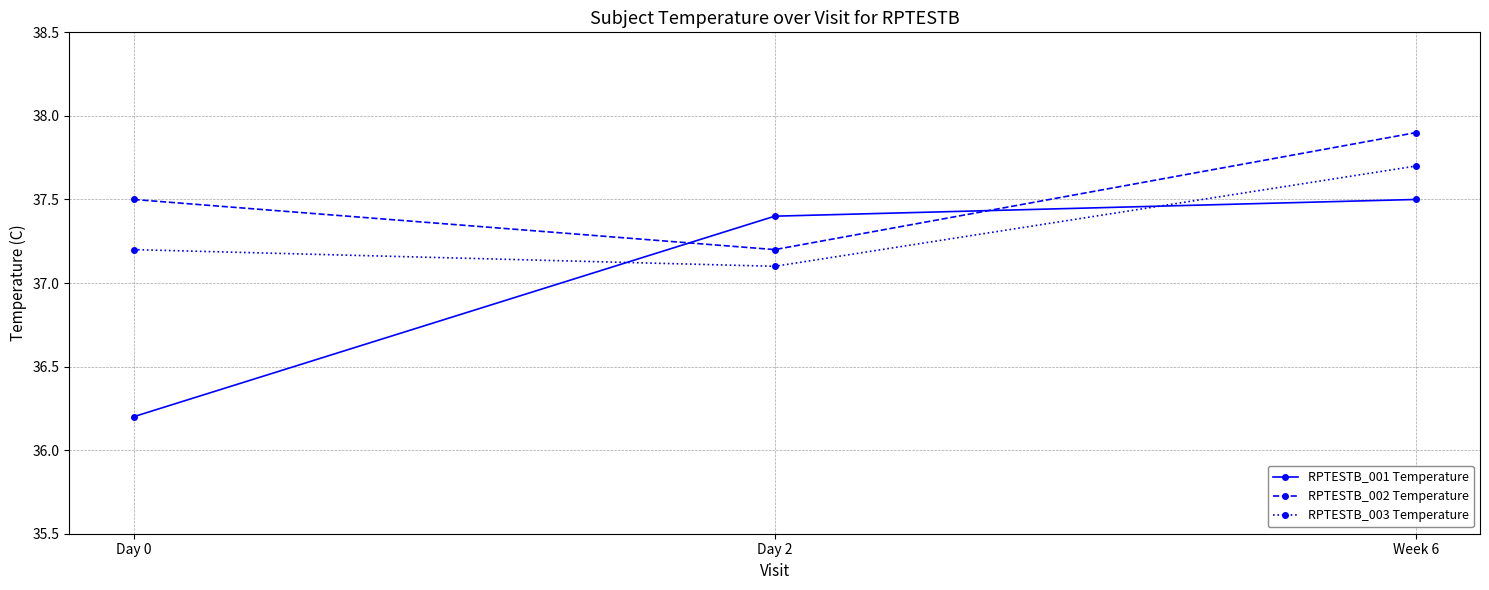

What are all the series names shown in the legend?

RPTESTB_001 Temperature, RPTESTB_002 Temperature, RPTESTB_003 Temperature